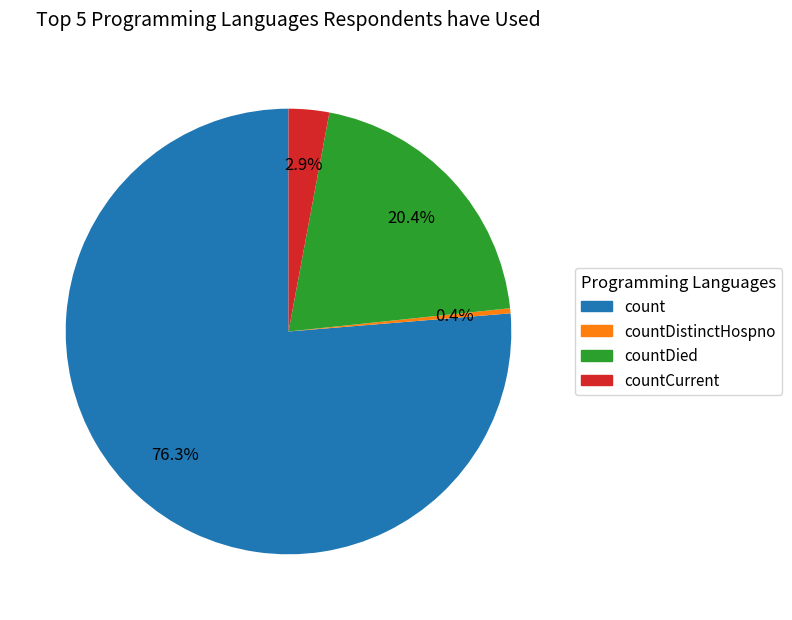

Between countCurrent and countDistinctHospno, which is larger?

countCurrent